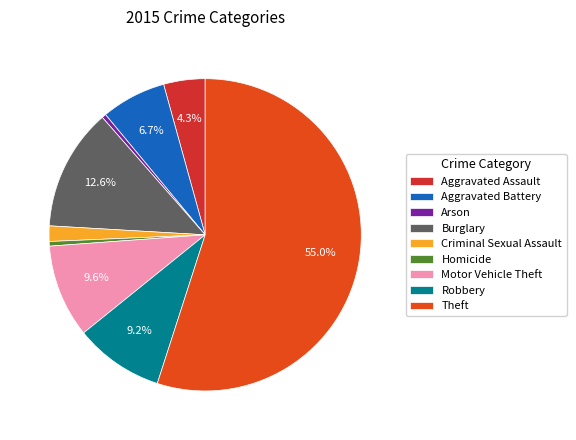

True or false: Aggravated Battery accounts for 7% of the total.

True